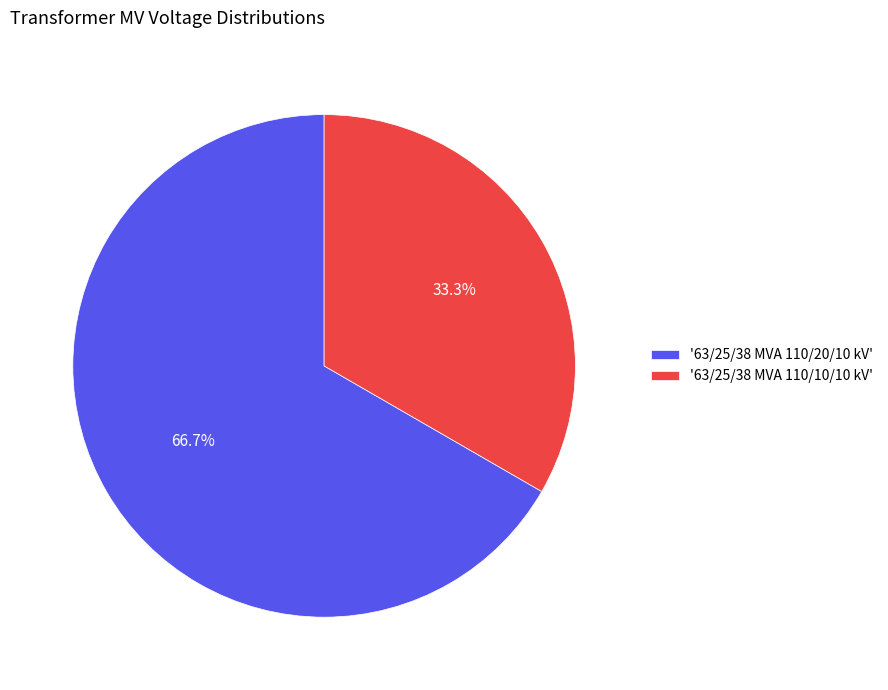

What is the majority slice?

'63/25/38 MVA 110/20/10 kV'